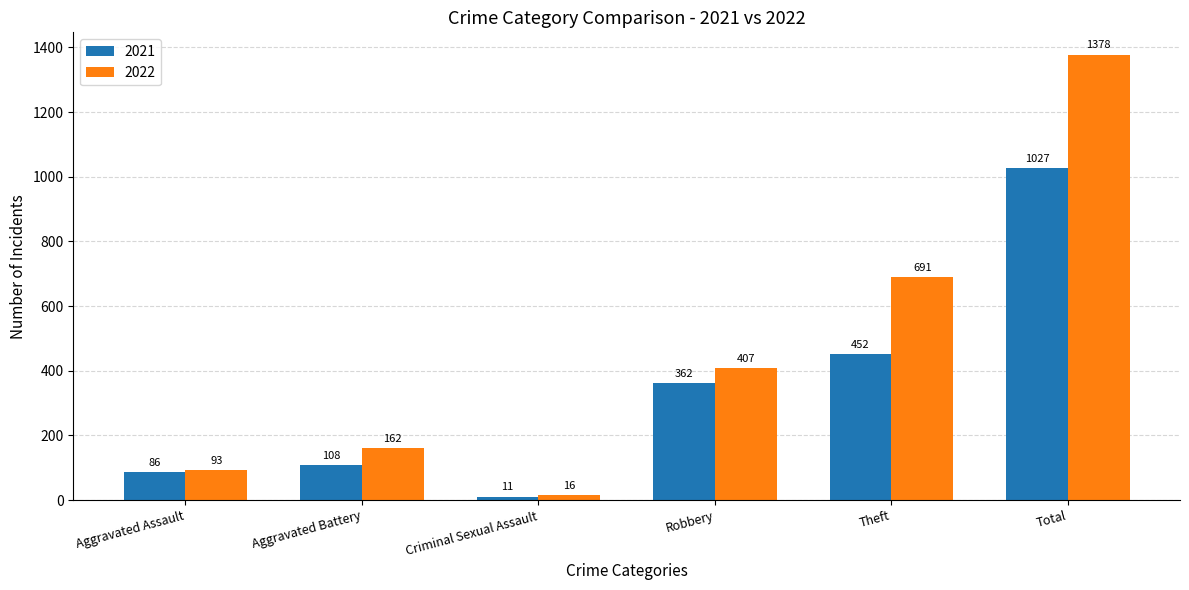

Count the number of data series in this chart.

2